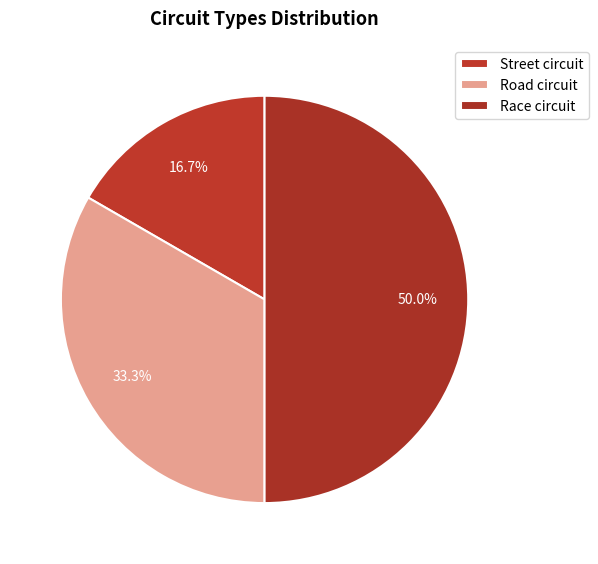

True or false: Road circuit accounts for 41% of the total.

False